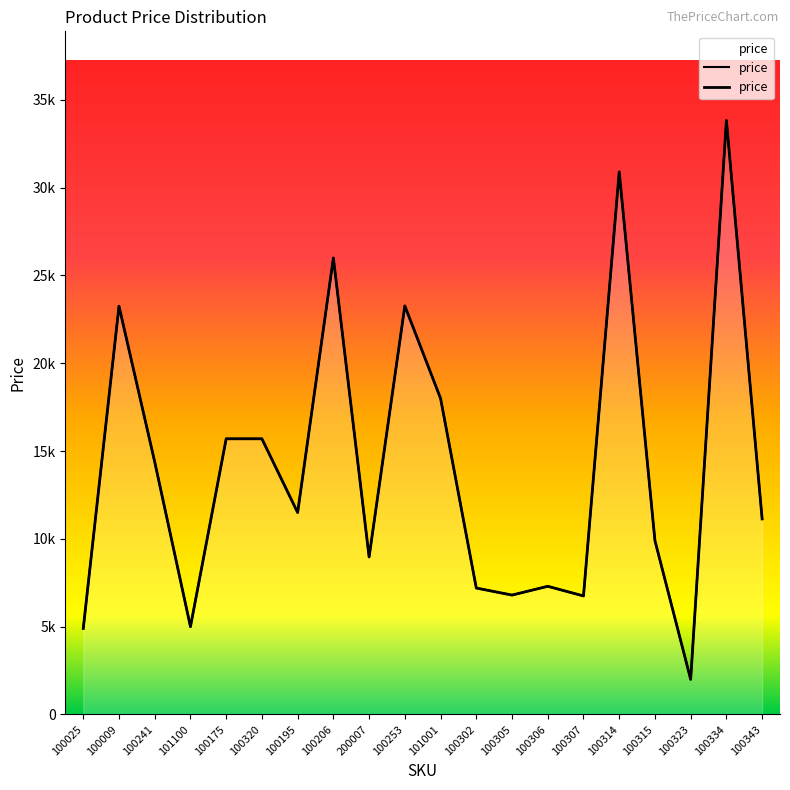

True or false: the data shows 15700 at 100175.

True